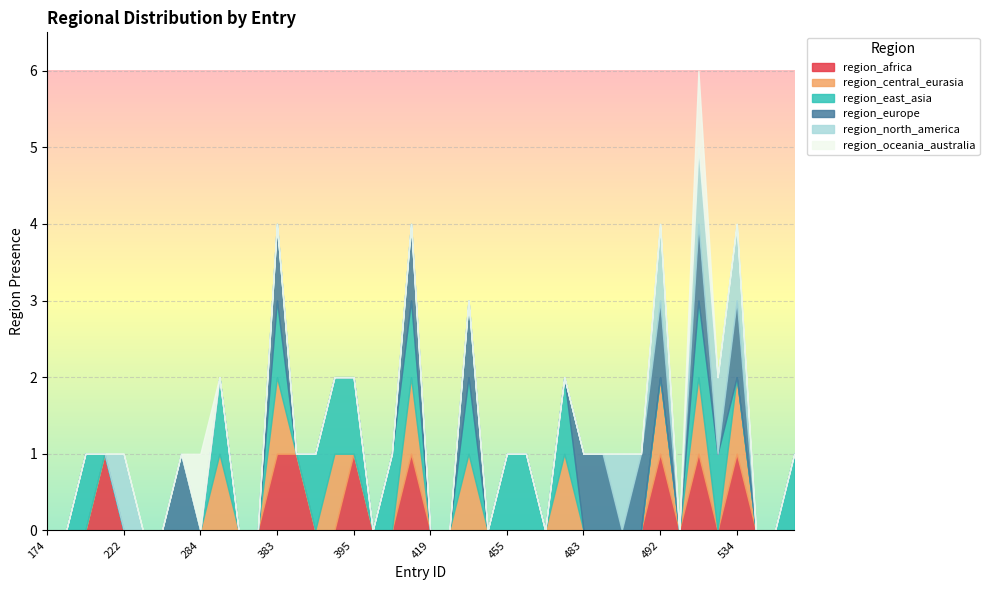

Count the region_north_america values in the range 0 to 1.

40